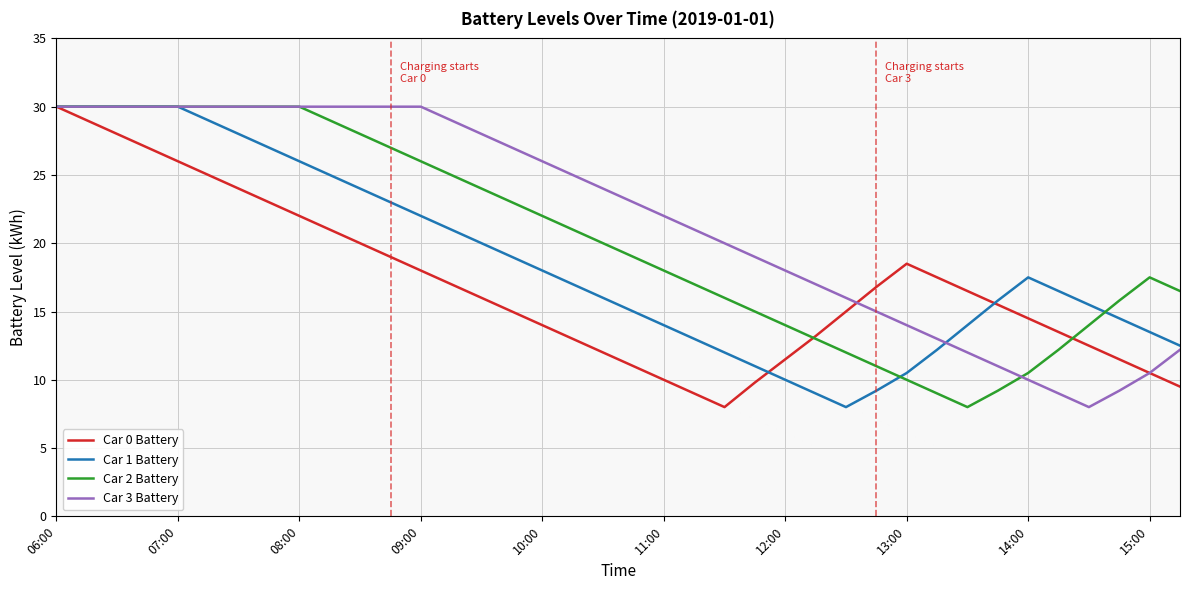

What is the minimum value shown in the chart?

8.0